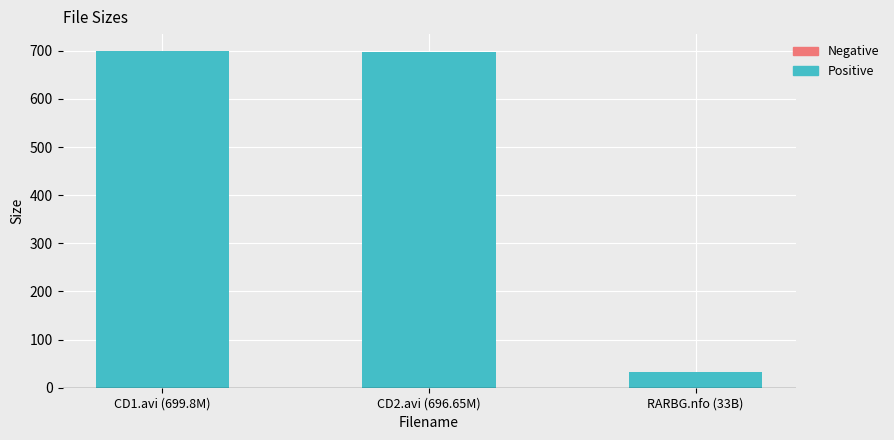

What is the maximum value shown in the chart?

699.8